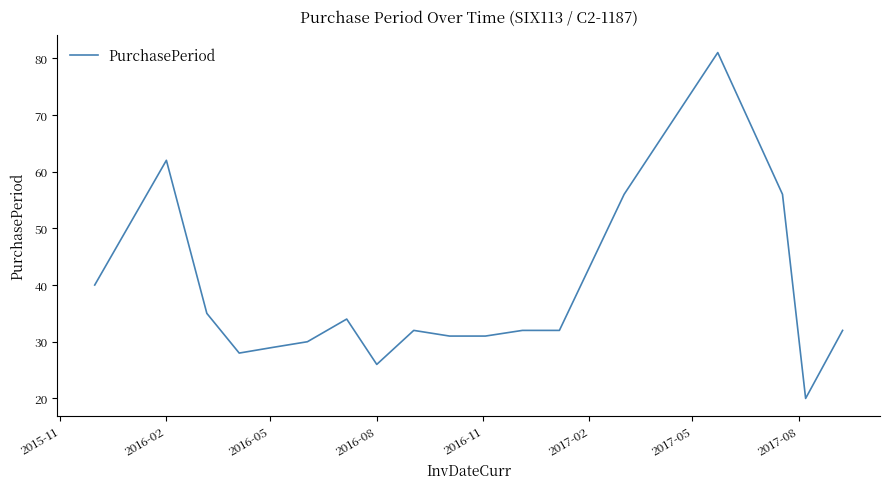

What is the difference between the maximum and minimum values?

61